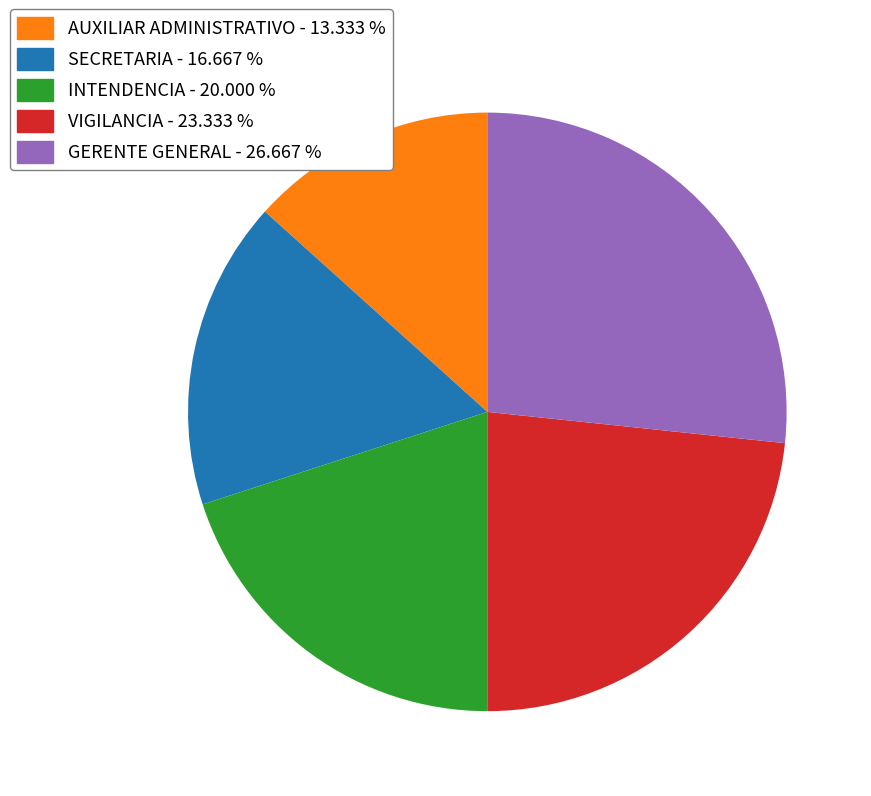

Combined, do SECRETARIA - 16.667 % and GERENTE GENERAL - 26.667 % account for over 50%?

No